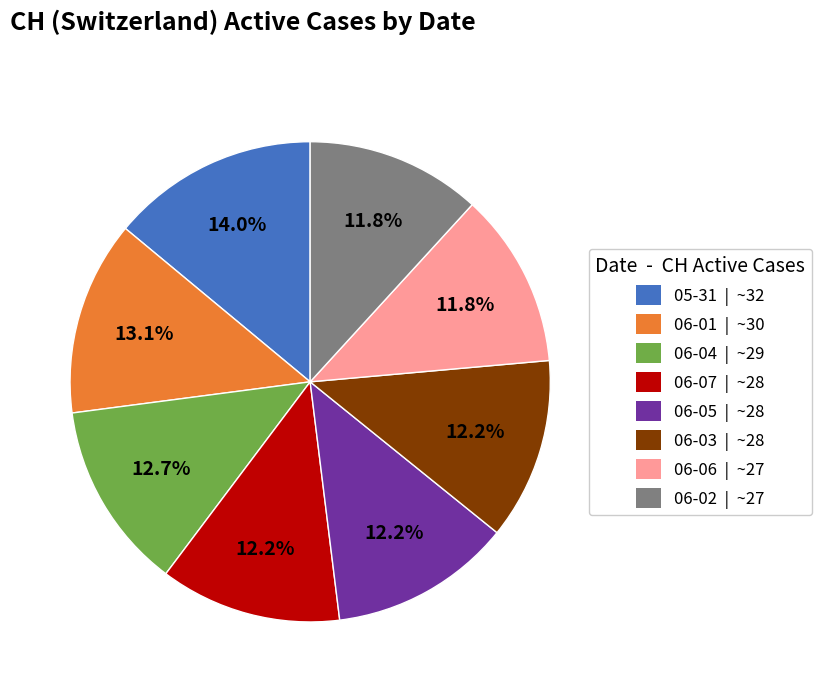

Is there a majority slice in this chart?

No